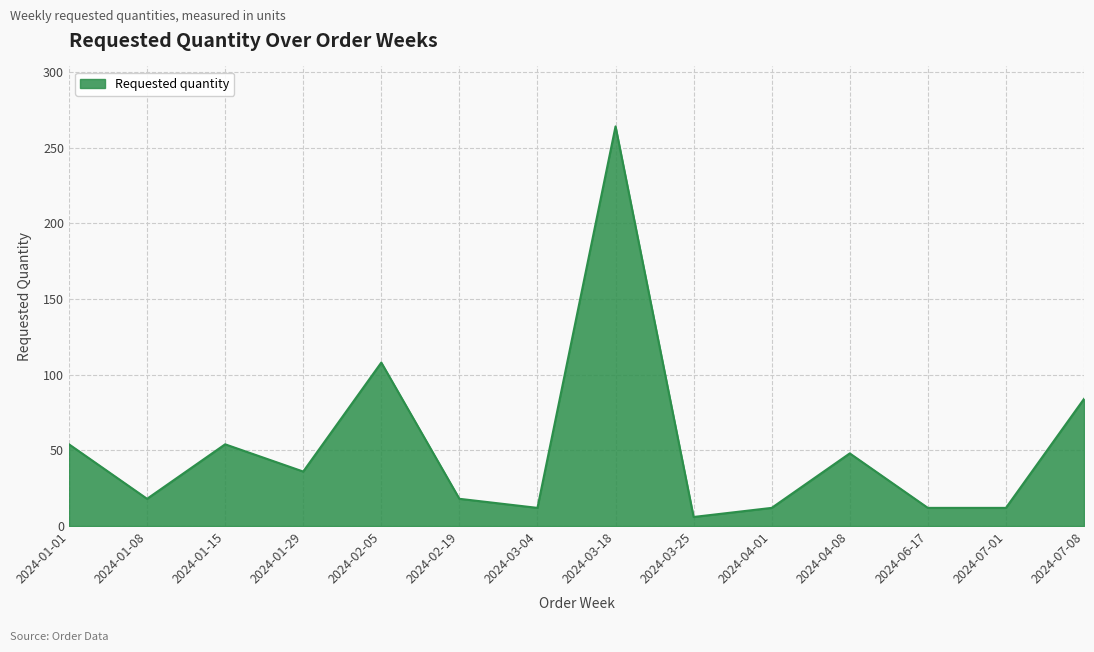

At which category does the data reach its first local peak?

2024-01-15